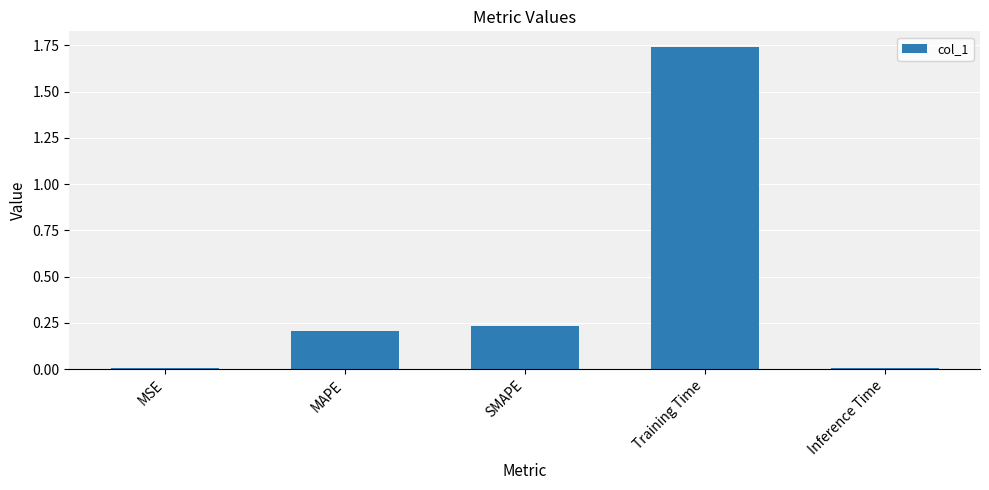

Count the number of data series in this chart.

1